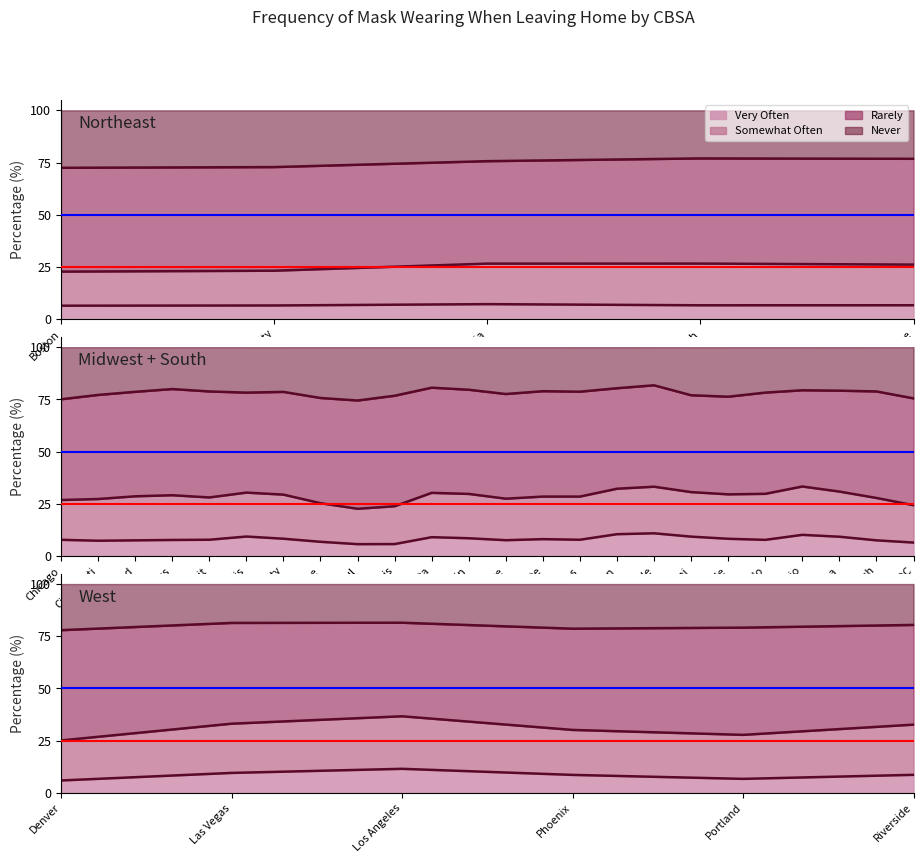

Reading left to right, transcribe all the data shown in this chart.

very_often: 6.5	6.7	7.7	5.6	7.8	7.8	6.9	8.1	7.3	8.3	10.3	6.3	7.4	4.0	7.5	10.6	6.5	8.7	7.5	8.2	12.8	9.0	9.6	7.0	8.6	11.8	6.8	8.3	4.6	6.0	13.2	9.9	7.4	6.1	11.2
somewhat_often: 16.3	17.0	21.8	18.1	20.8	19.0	20.9	21.3	21.6	18.9	23.1	19.1	17.9	16.0	20.2	22.2	20.2	19.6	21.2	20.1	23.4	21.2	21.4	21.1	23.0	23.3	19.9	20.7	15.1	19.2	28.0	22.4	20.7	21.4	26.6
rarely: 49.7	49.5	48.6	52.1	49.2	48.2	51.4	48.6	53.0	48.5	47.3	51.1	49.6	54.0	51.8	48.9	50.9	49.4	51.5	48.9	47.3	49.8	43.0	50.5	46.4	45.8	50.8	51.1	51.1	52.8	43.7	45.9	51.1	51.6	43.9
never: 27.5	26.8	21.9	24.2	22.2	24.9	20.8	21.9	18.1	24.2	19.3	23.5	25.1	26.0	20.5	18.2	22.5	22.3	19.8	22.8	16.5	20.0	26.0	21.4	22.1	19.1	22.5	19.9	29.1	22.1	15.2	21.9	20.9	20.9	18.3